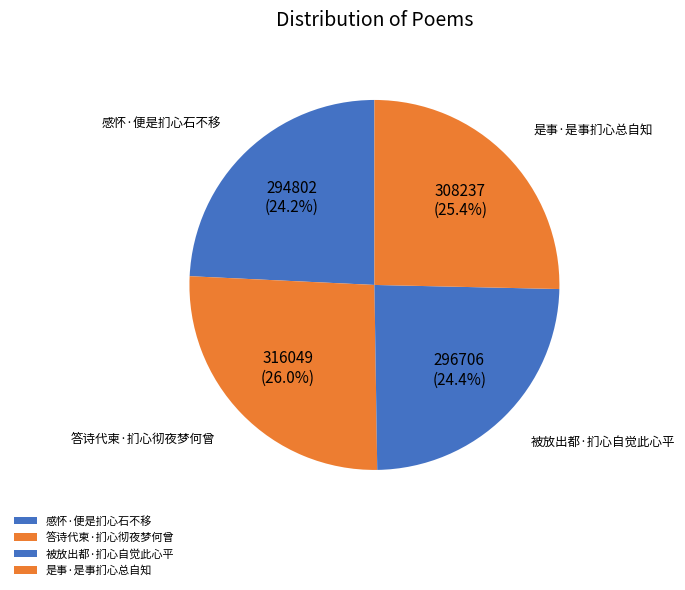

Which category has the smallest portion of the pie?

感怀·便是扪心石不移